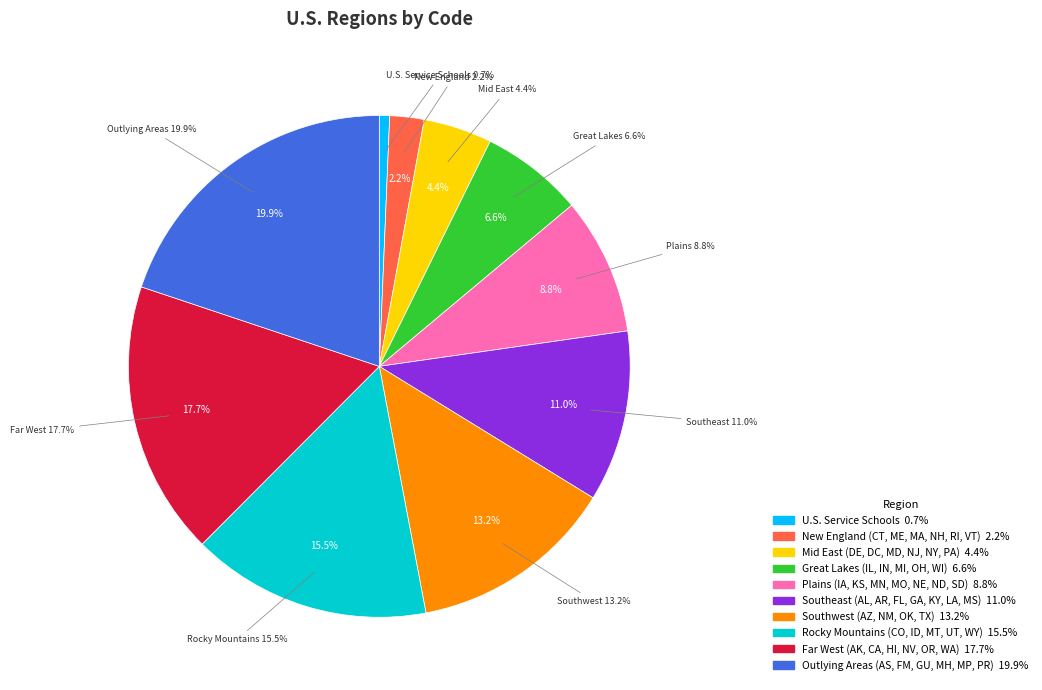

Which category has the biggest portion of the pie?

Outlying Areas (AS, FM, GU, MH, MP, PR)